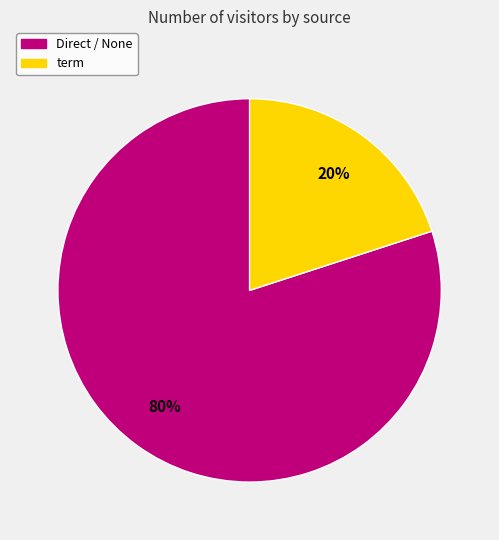

Does any single category account for the majority?

Yes